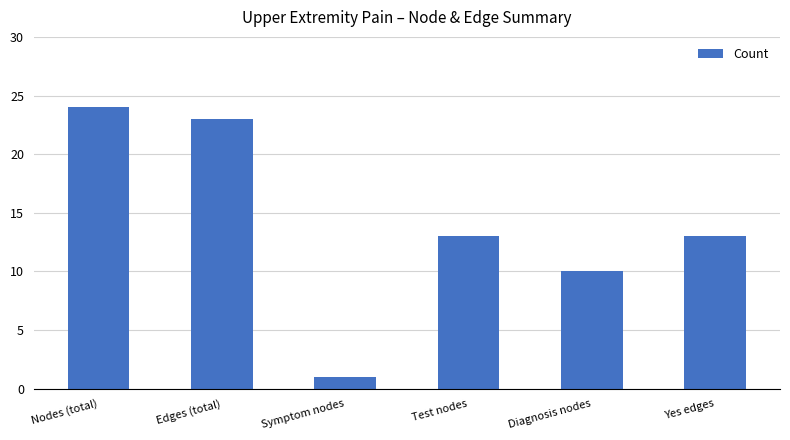

What is the difference between the maximum and minimum values?

23